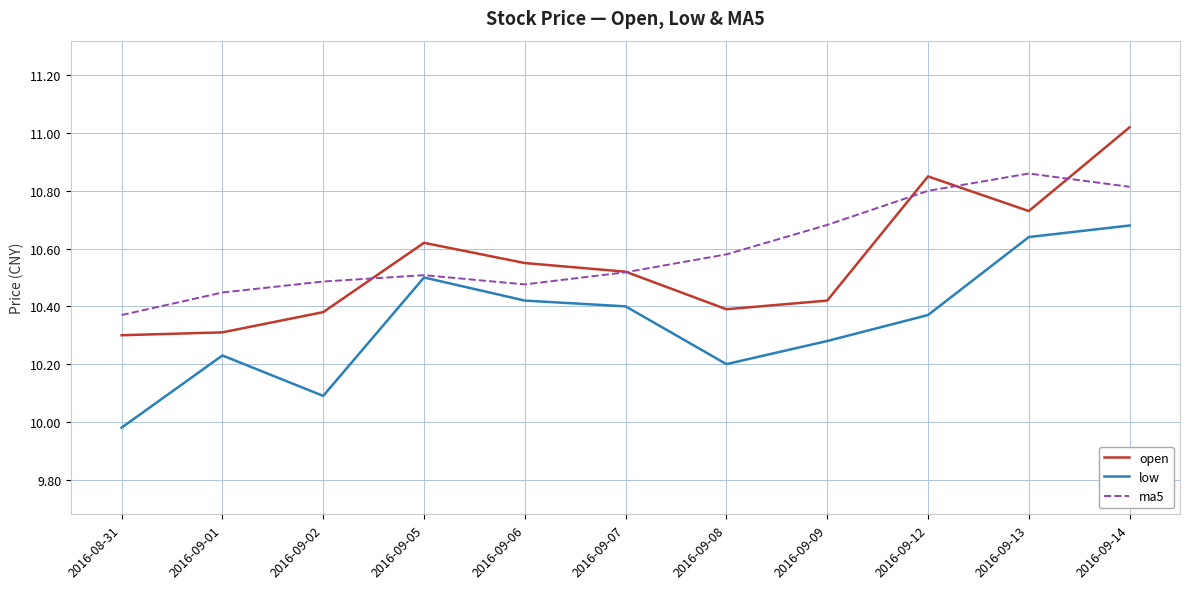

True or false: open has a value of 10.4 at 2016-09-08.

True